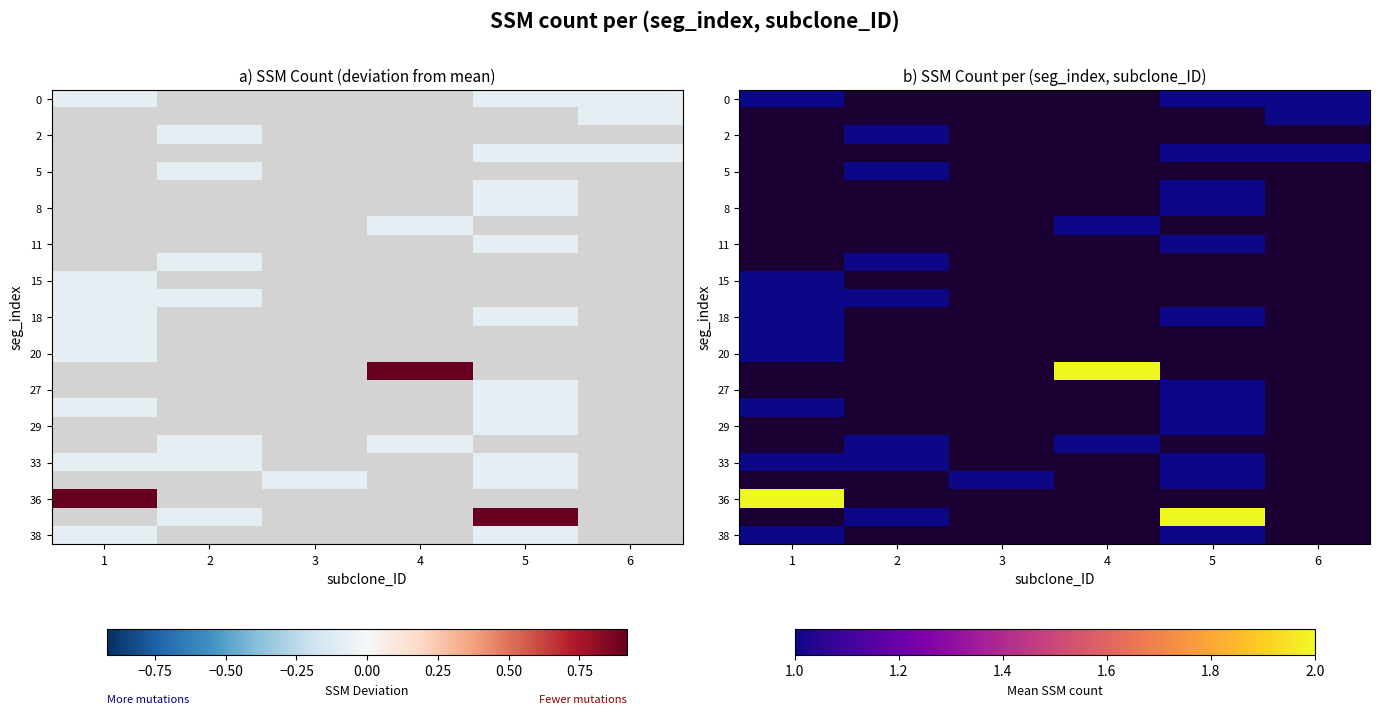

Between 3 and 4, which is larger?

4